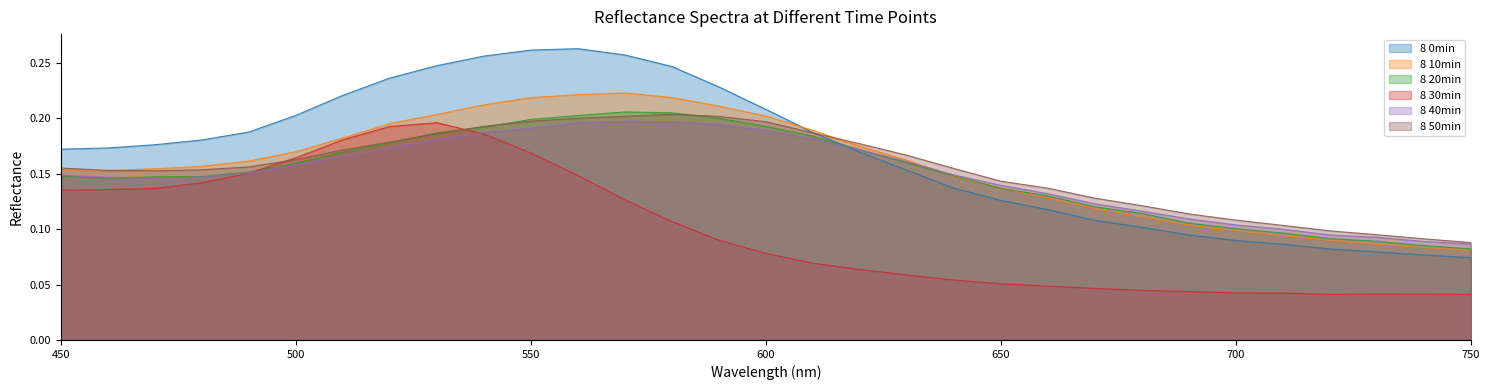

True or false: 8 40min has a value of 0.1 at 730.

False